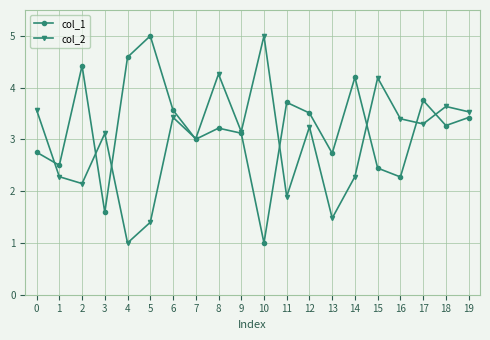

At how many categories does at least one series exceed 2?

20